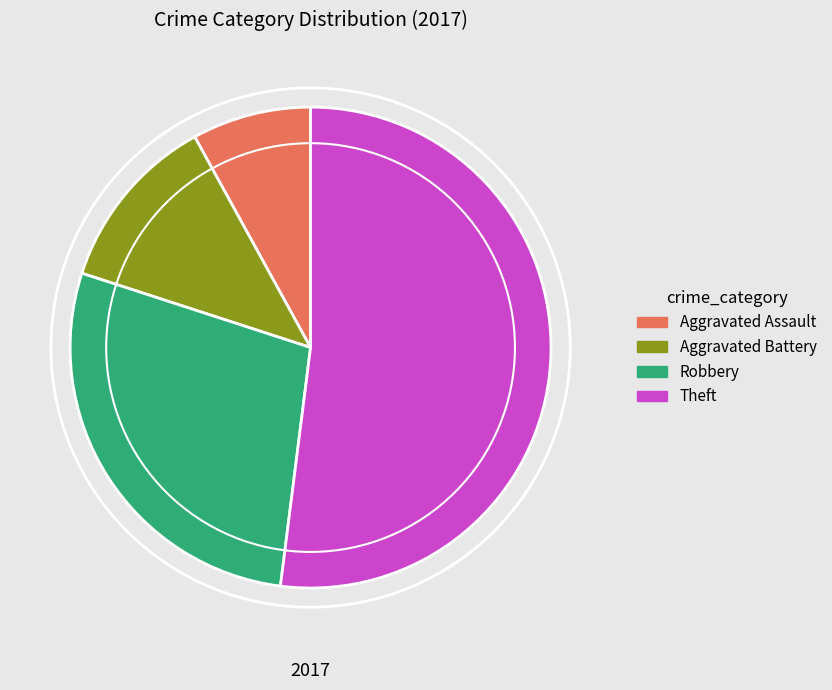

What is the smallest slice in the pie chart?

Aggravated Assault